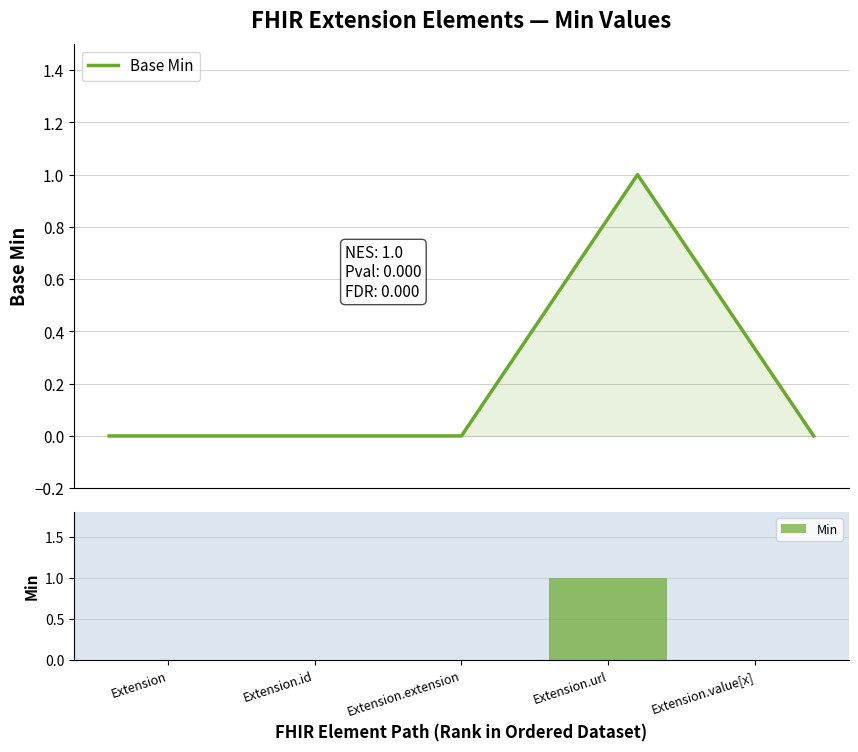

What are all the series names shown in the legend?

Base Min, Min